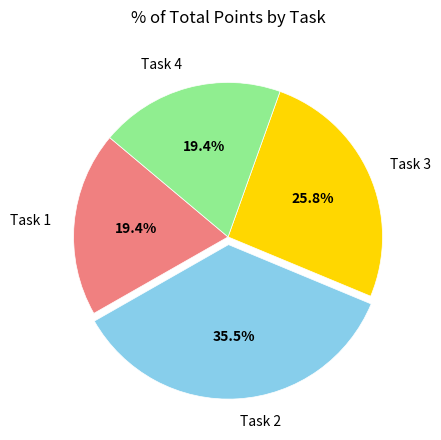

Combined, do Task 3 and Task 4 account for over 50%?

No